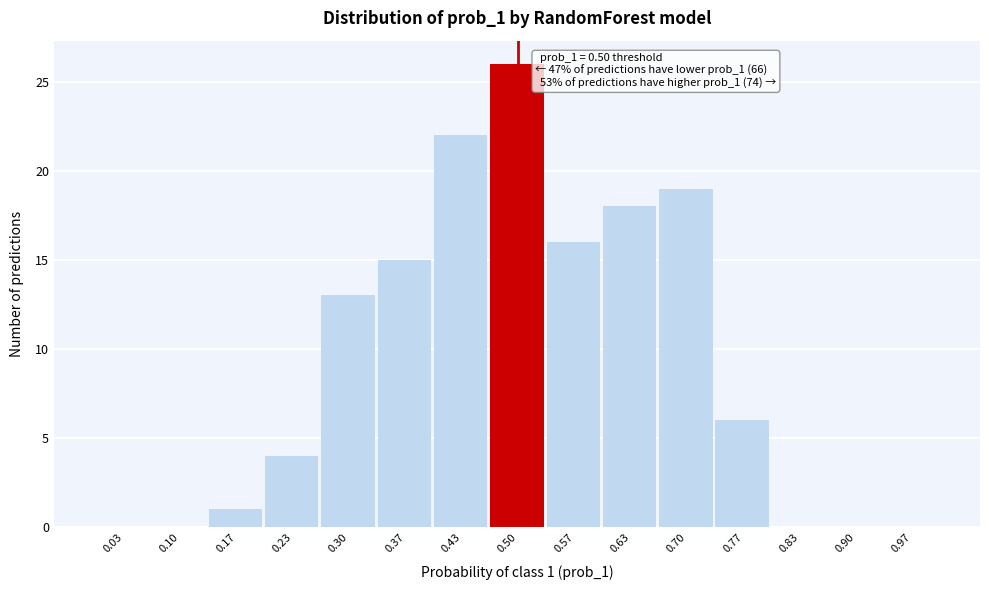

Which range on the x-axis has the tallest bar?

0.47 to 0.53